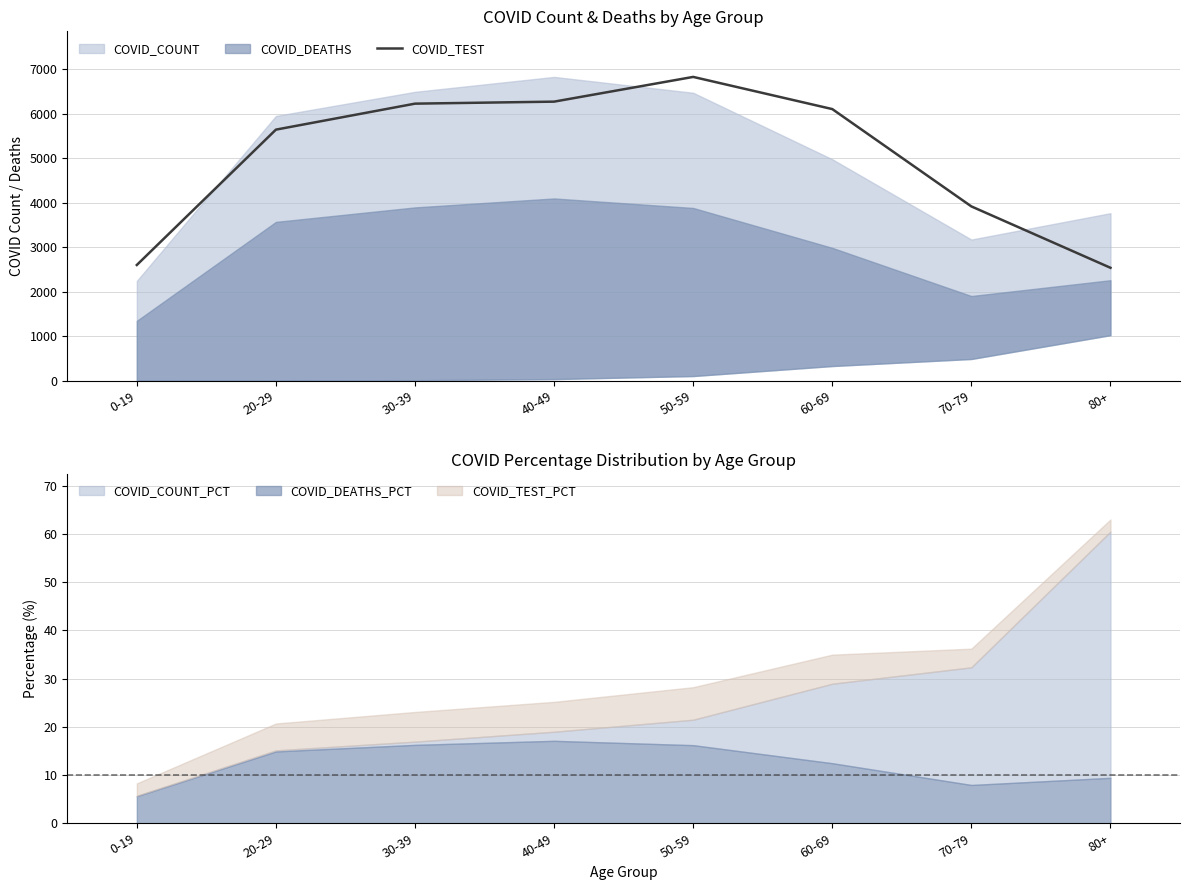

Reading left to right, extract all data points from this chart.

2599.9	5639.1	6222.5	6267.7	6823.0	6100.6	3915.2	2536.8